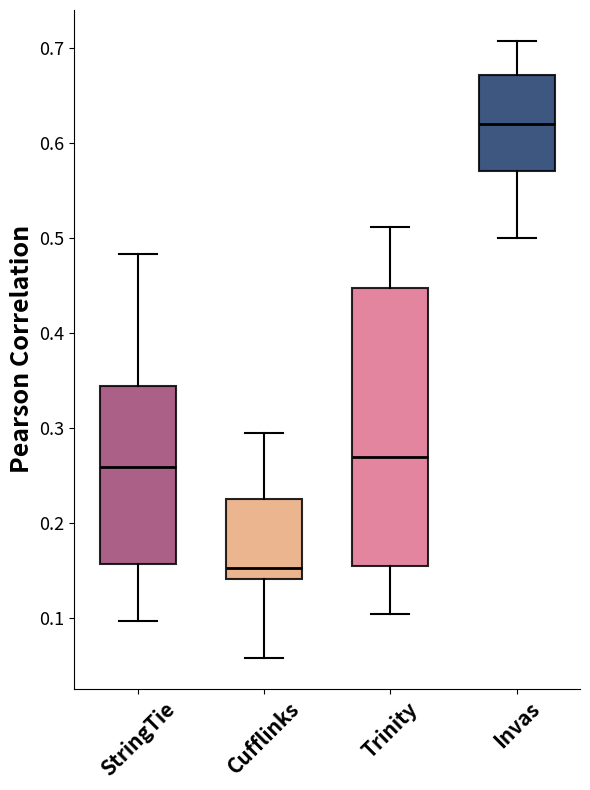

Where does the upper whisker of the box for Cufflinks end on the y-axis? The values are not printed on the chart, so give them approximately, as read against the axis.

0.30